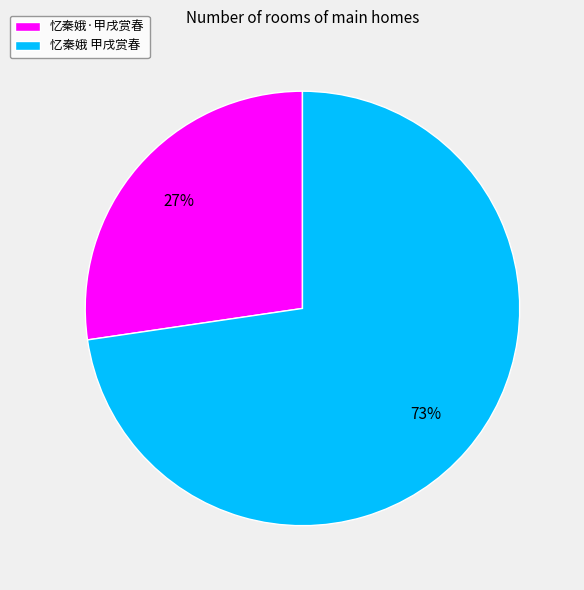

To the nearest percent, what is the combined percentage of 忆秦娥·甲戌赏春 and 忆秦娥 甲戌赏春?

100%